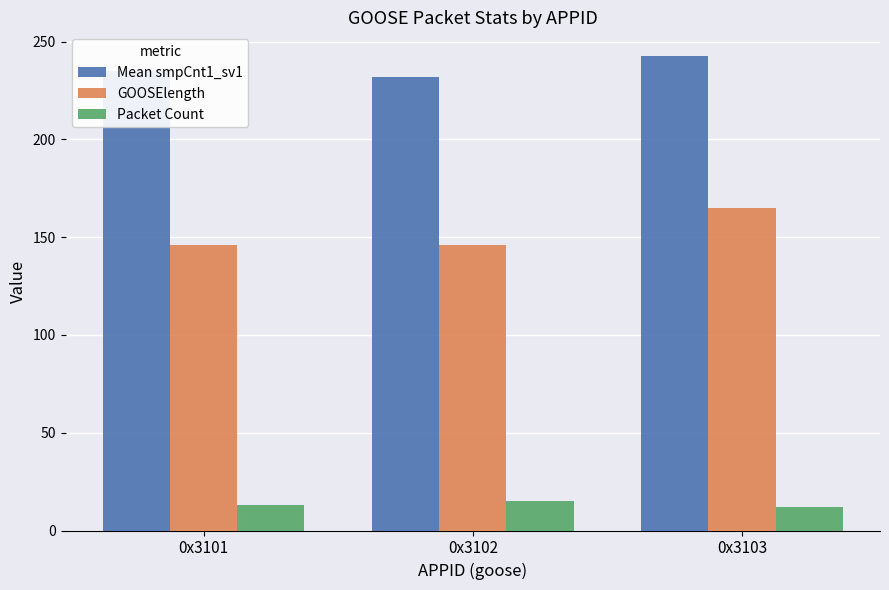

What is the spread (max minus min) of values at 0x3101?

222.0